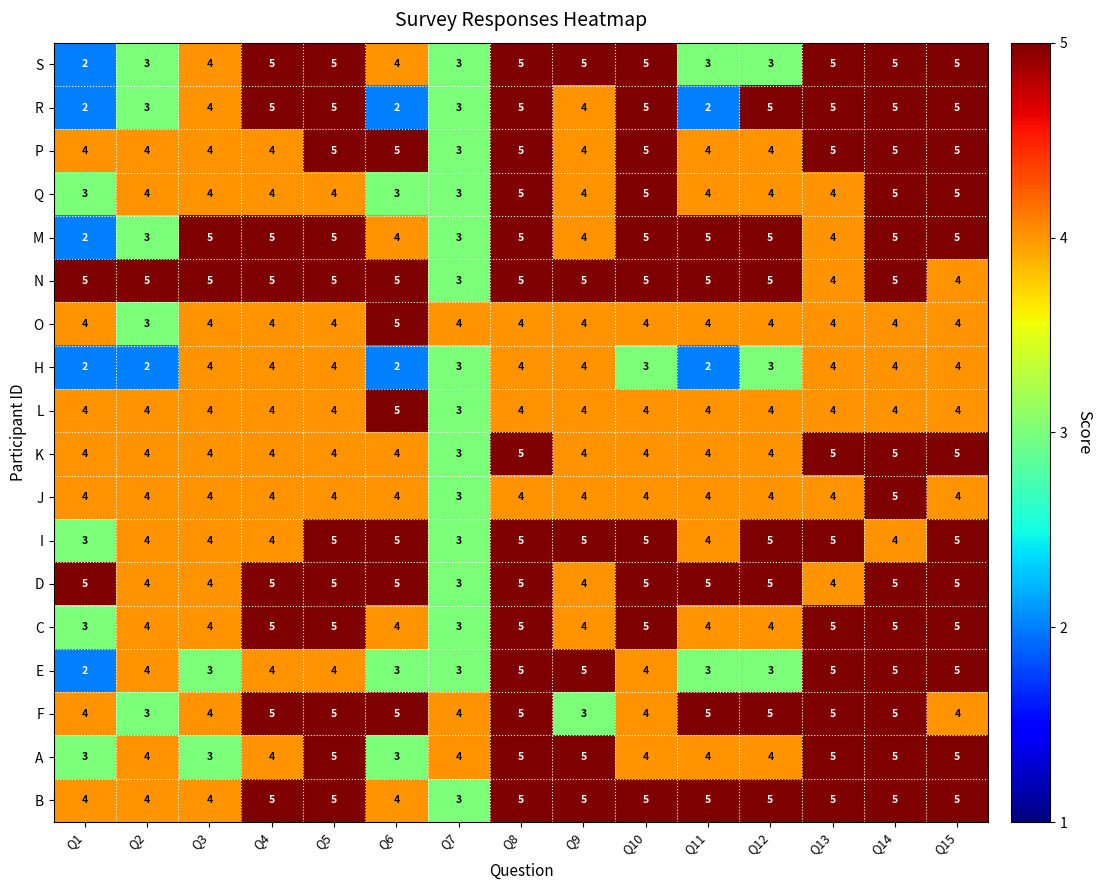

True or false: J has a value of 2 at Q11.

False